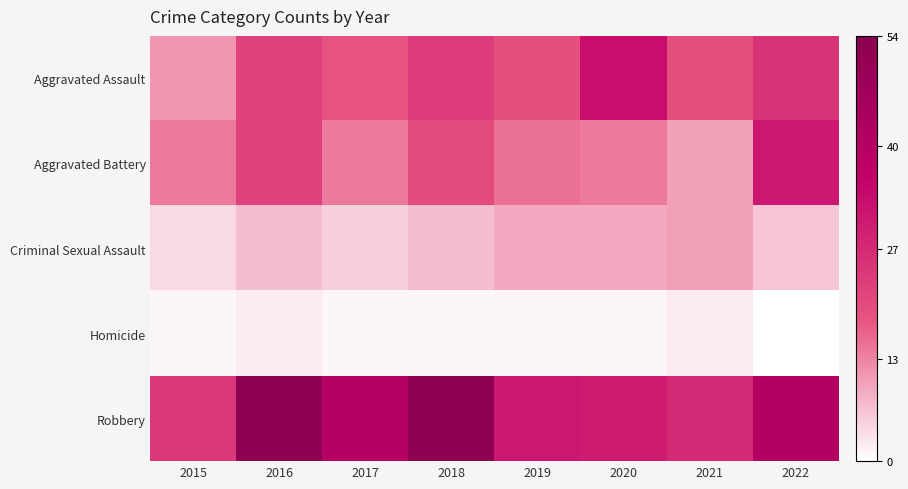

Between 2019 and 2021, which series saw the biggest shift?

Aggravated Battery